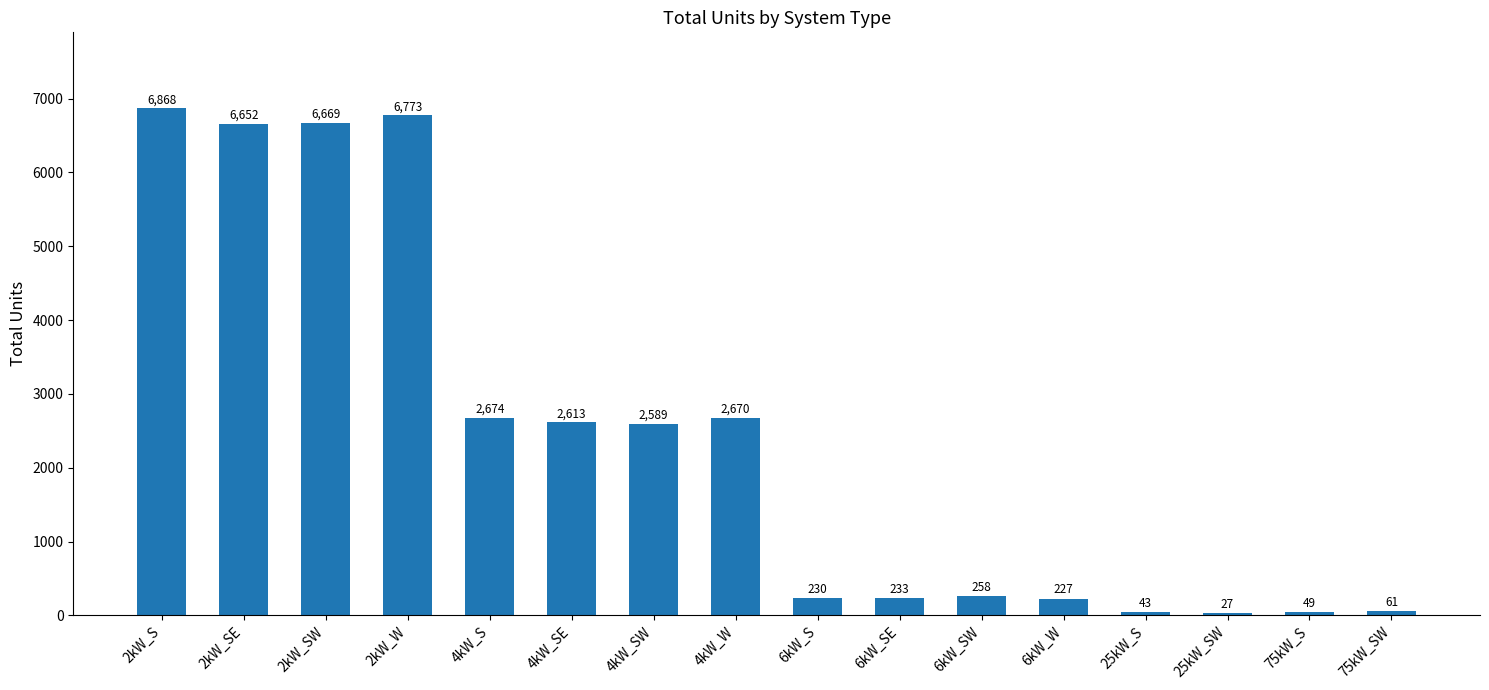

List the labels in order of value, smallest first.

25kW_SW, 25kW_S, 75kW_S, 75kW_SW, 6kW_W, 6kW_S, 6kW_SE, 6kW_SW, 4kW_SW, 4kW_SE, 4kW_W, 4kW_S, 2kW_SE, 2kW_SW, 2kW_W, 2kW_S